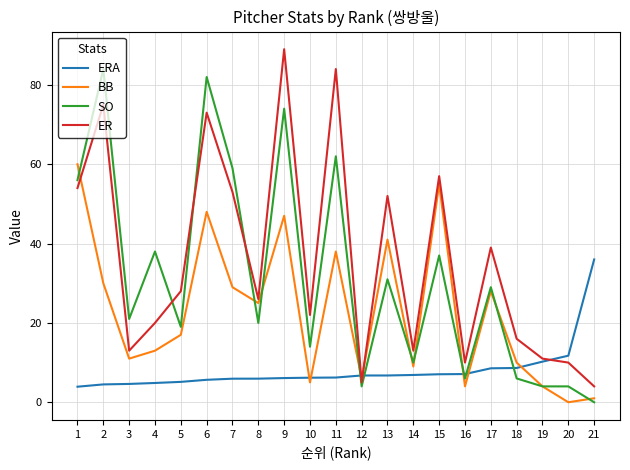

The BB series shows -40.9 at 20. True or false?

False